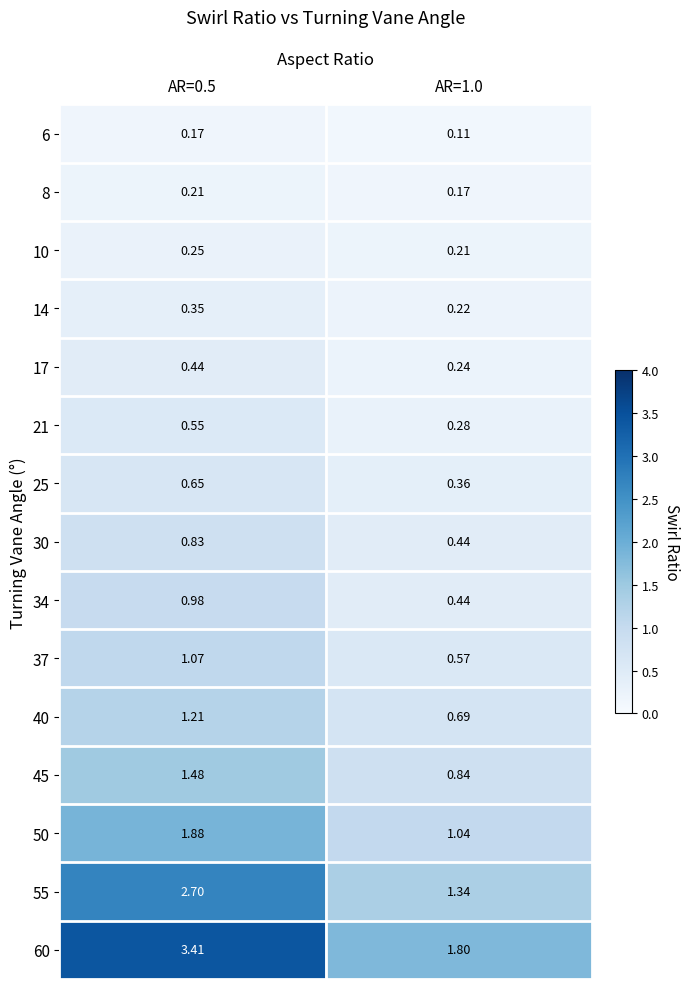

Is the value of 40 at AR=1.0 greater than the value of 37 at AR=0.5?

No